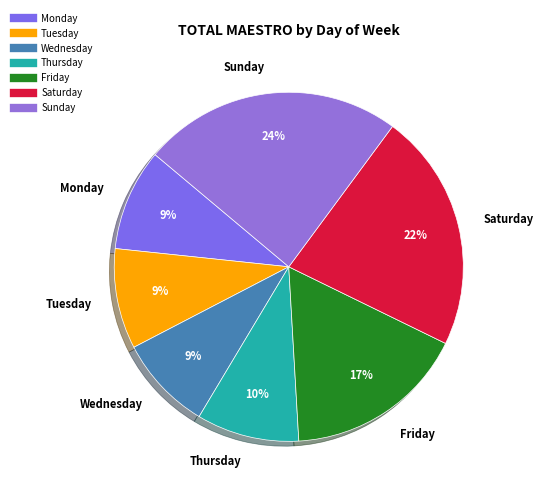

To the nearest percent, what is the difference between the largest and smallest slice percentages?

15%